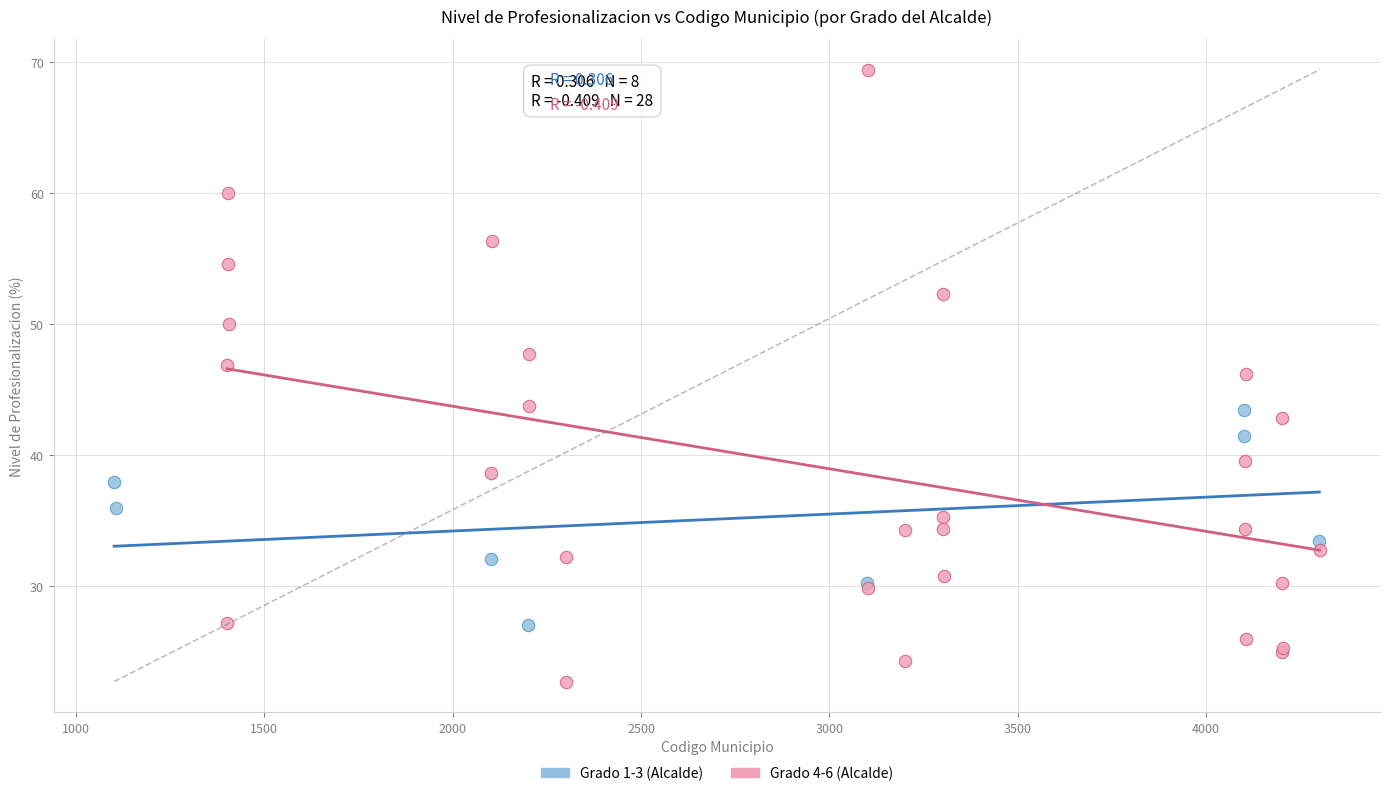

Which series contains the lowest Y value?

Grado 4-6 (Alcalde)